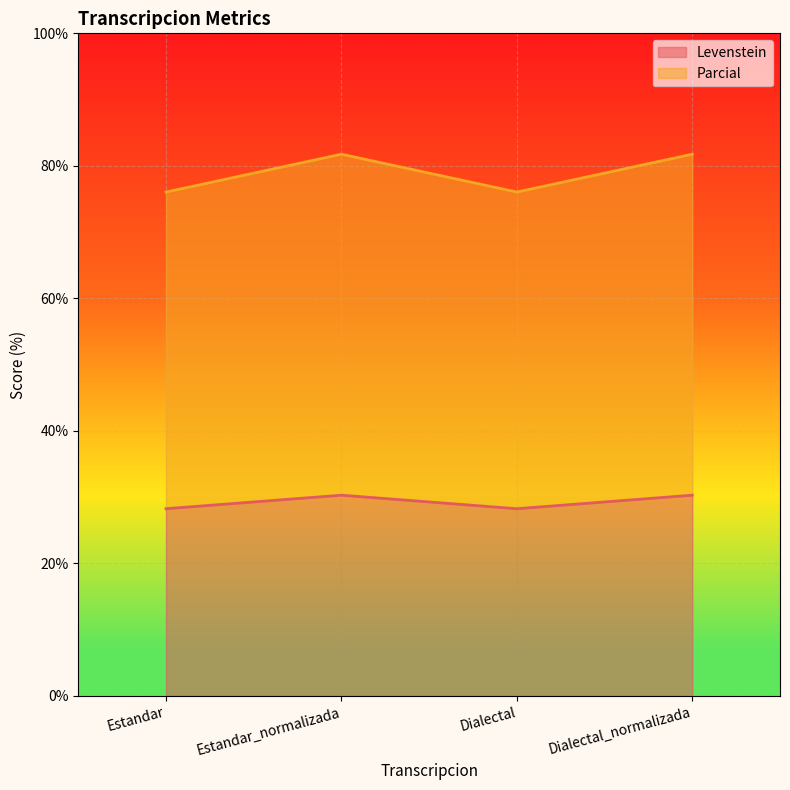

What is the difference between the highest and lowest values at Estandar?

47.8